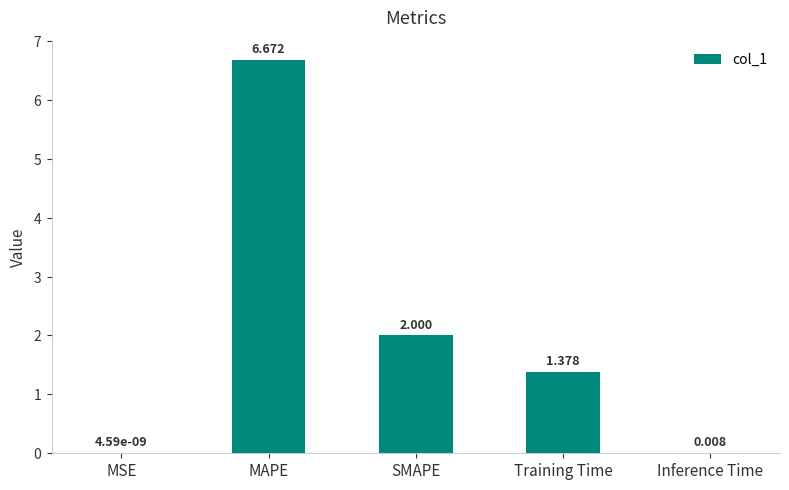

Between MSE and Inference Time, which is larger?

Inference Time